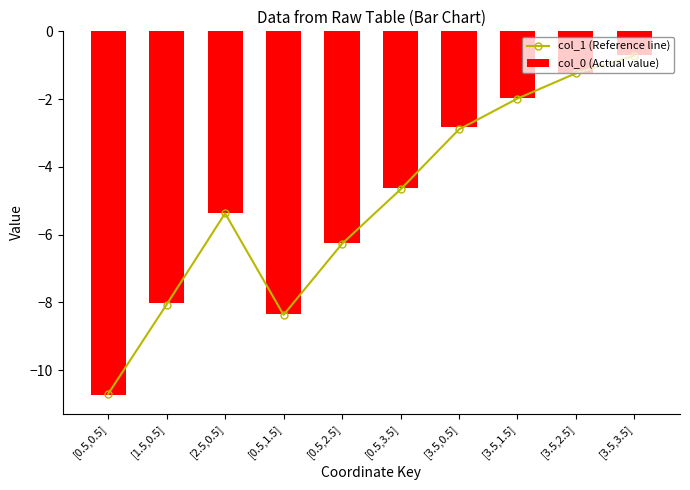

What are all the series names shown in the legend?

col_1 (Reference line), col_0 (Actual value)